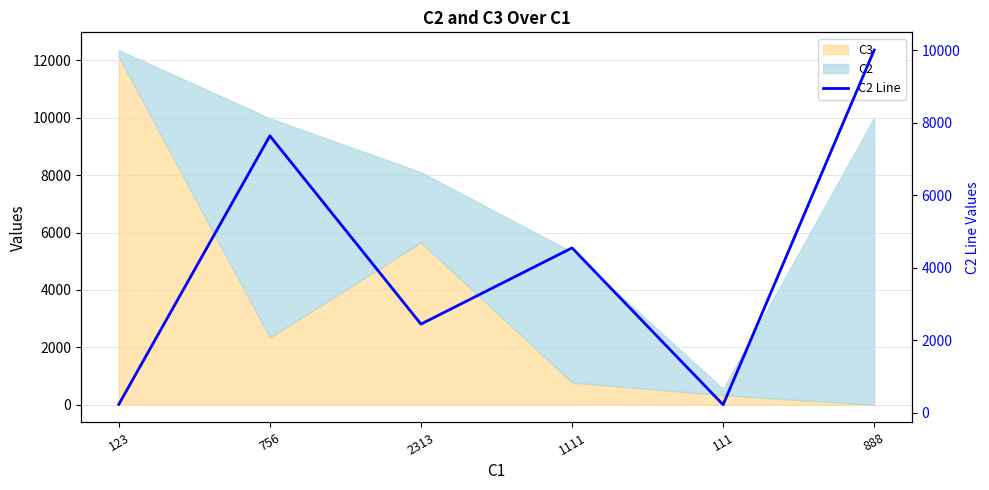

Rank the categories by value from highest to lowest.

888, 756, 1111, 2313, 123, 111